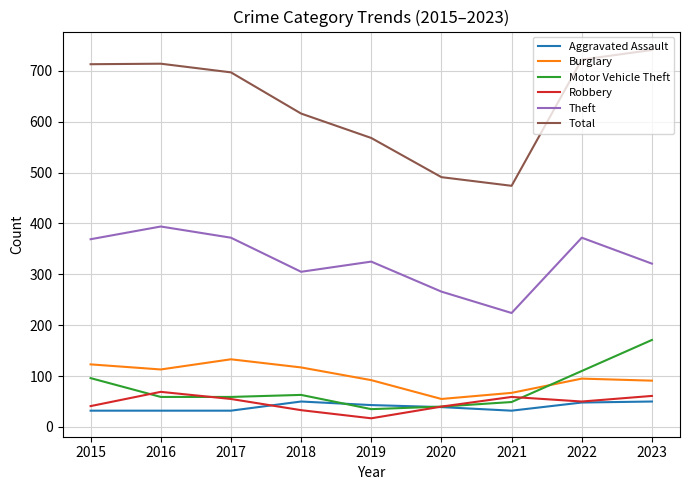

Is it true that Total equals 491 at 2020?

True